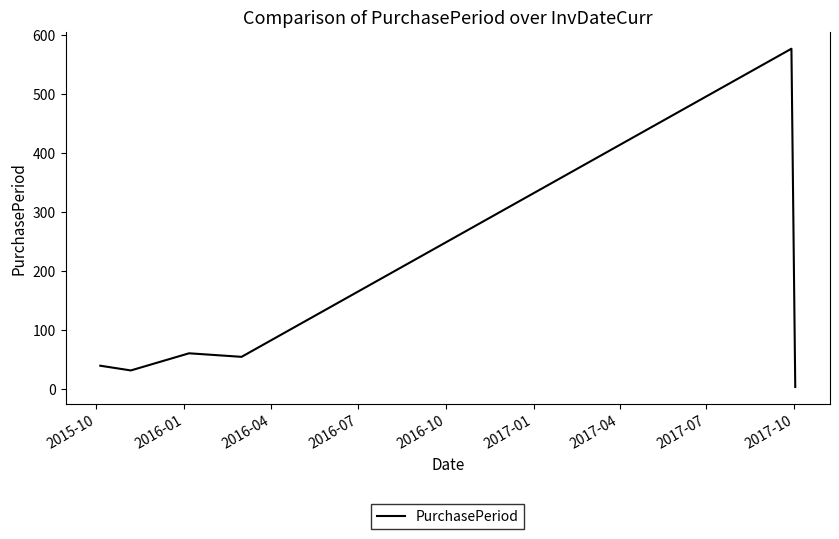

What is the difference between the maximum and minimum values?

572